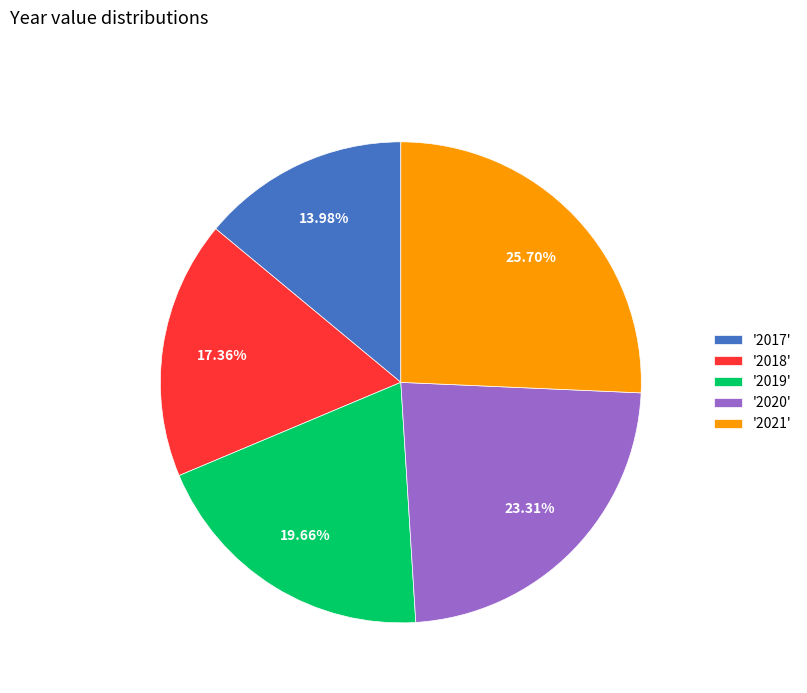

Rank the categories by value from highest to lowest.

'2021', '2020', '2019', '2018', '2017'